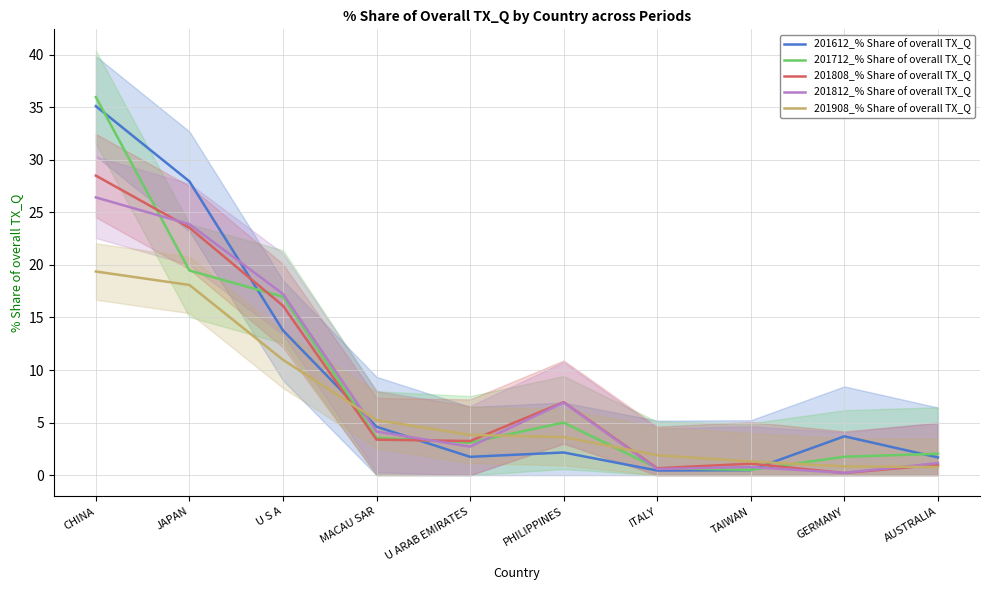

What is the total value across all series at AUSTRALIA?

6.6